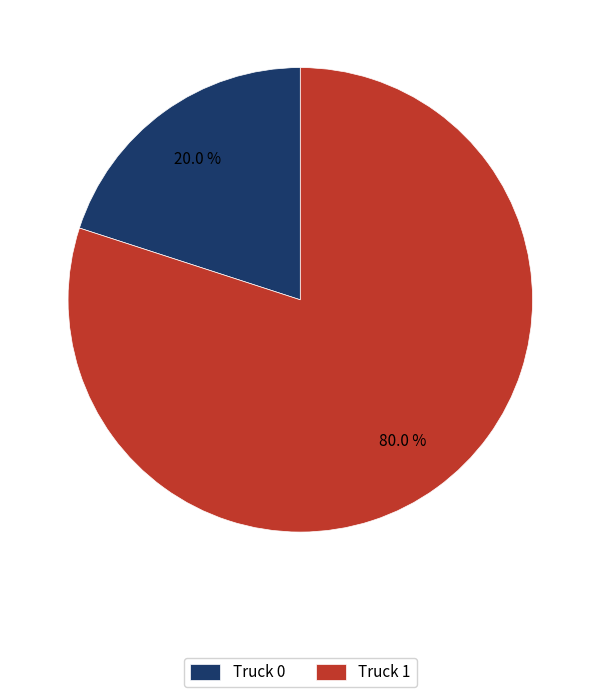

How many segments does this pie chart have?

2